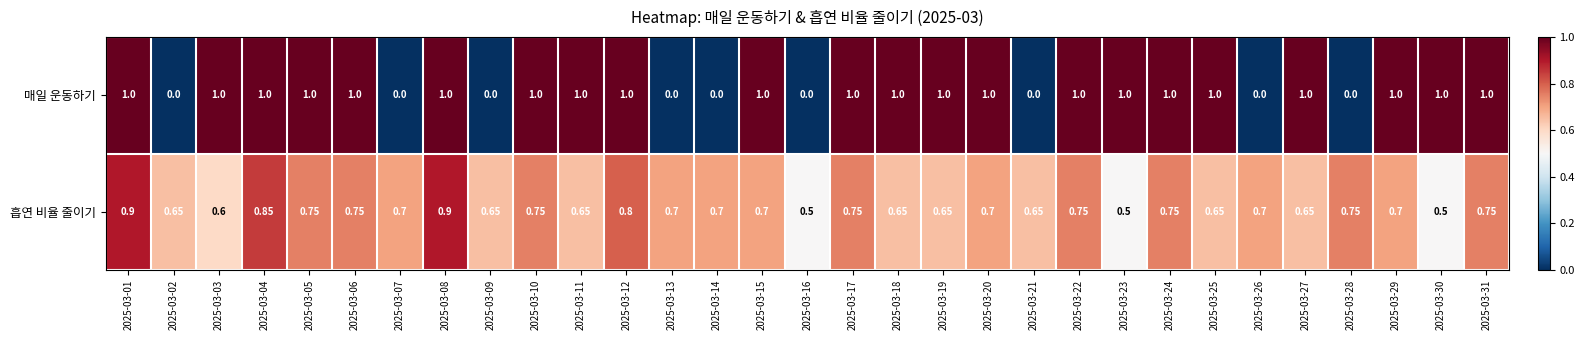

Which series changed the most between 2025-03-22 and 2025-03-23?

흡연 비율 줄이기